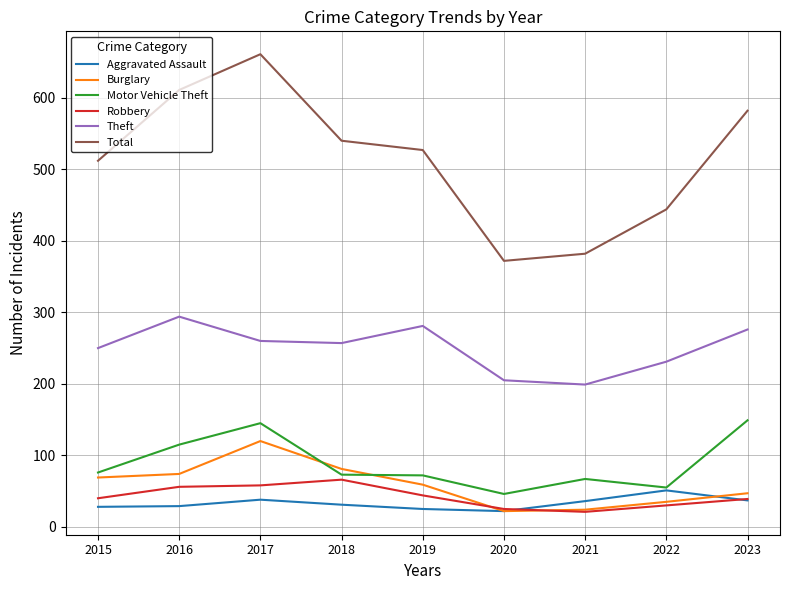

Which category has the lowest value in the Theft series?

2021